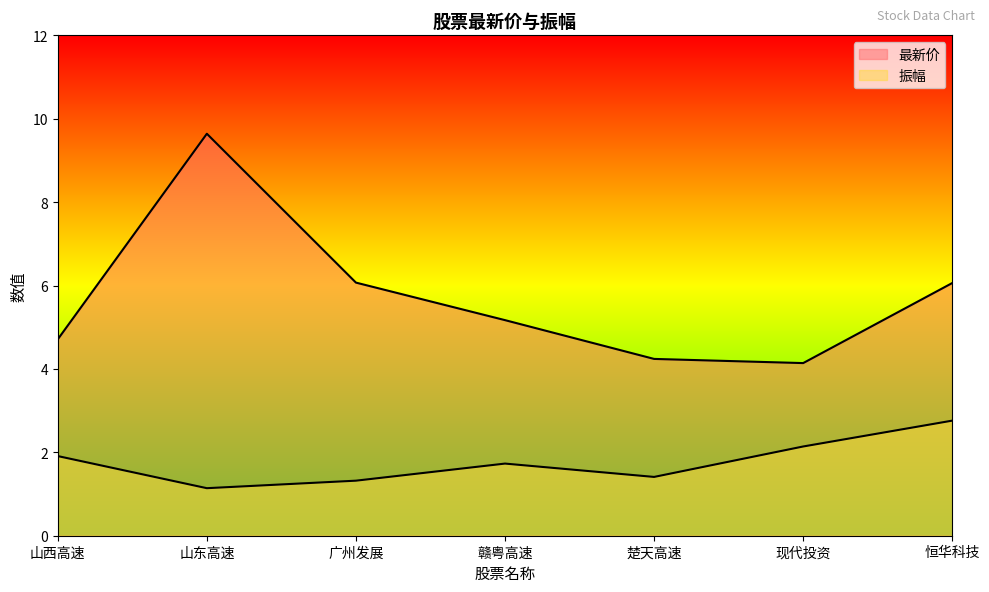

What is the difference between the second highest and second lowest values in the 振幅 series?

0.8